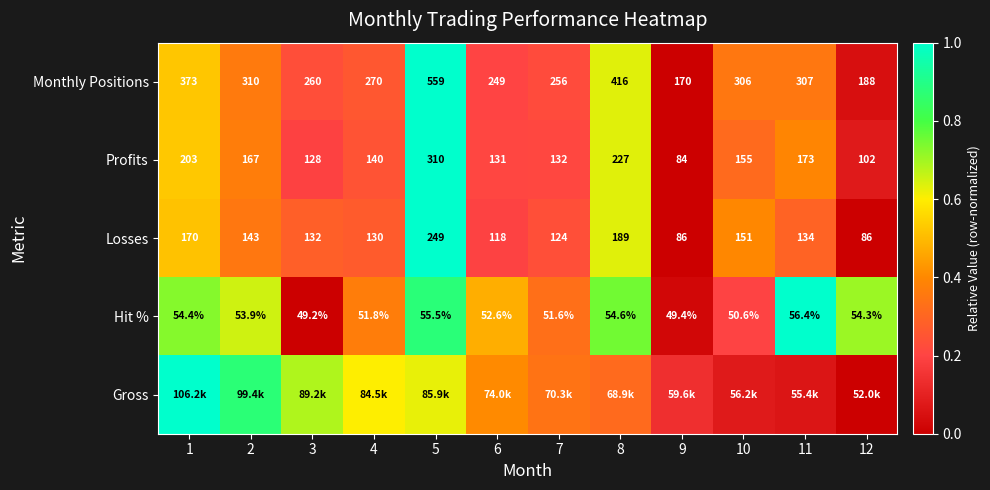

At how many categories does at least one series exceed 0?

12